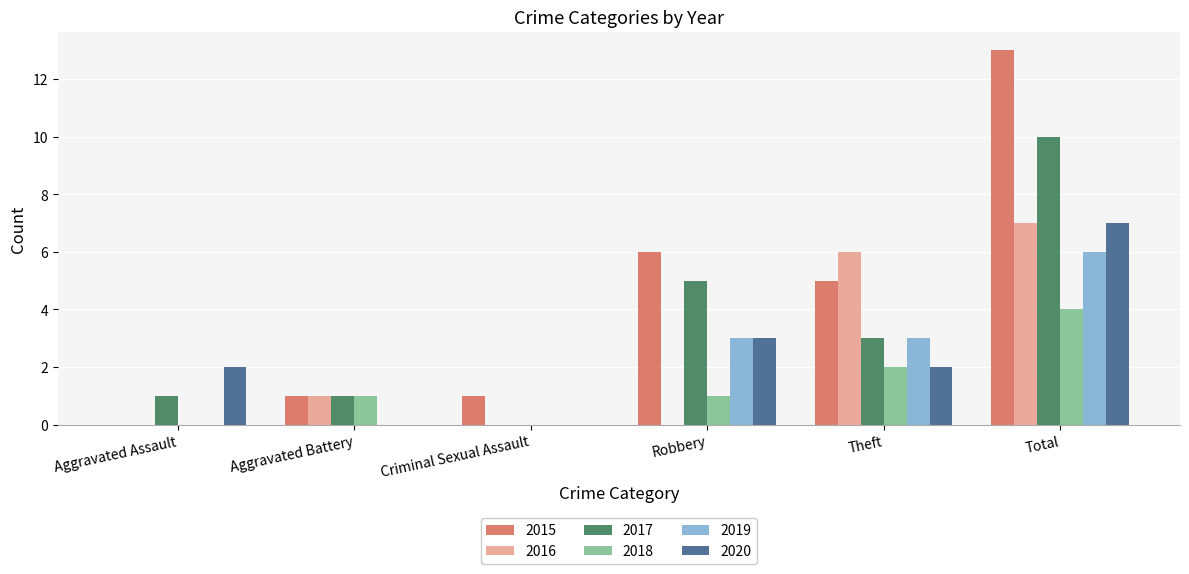

The value of 2016 at Theft is 8. True or false?

False